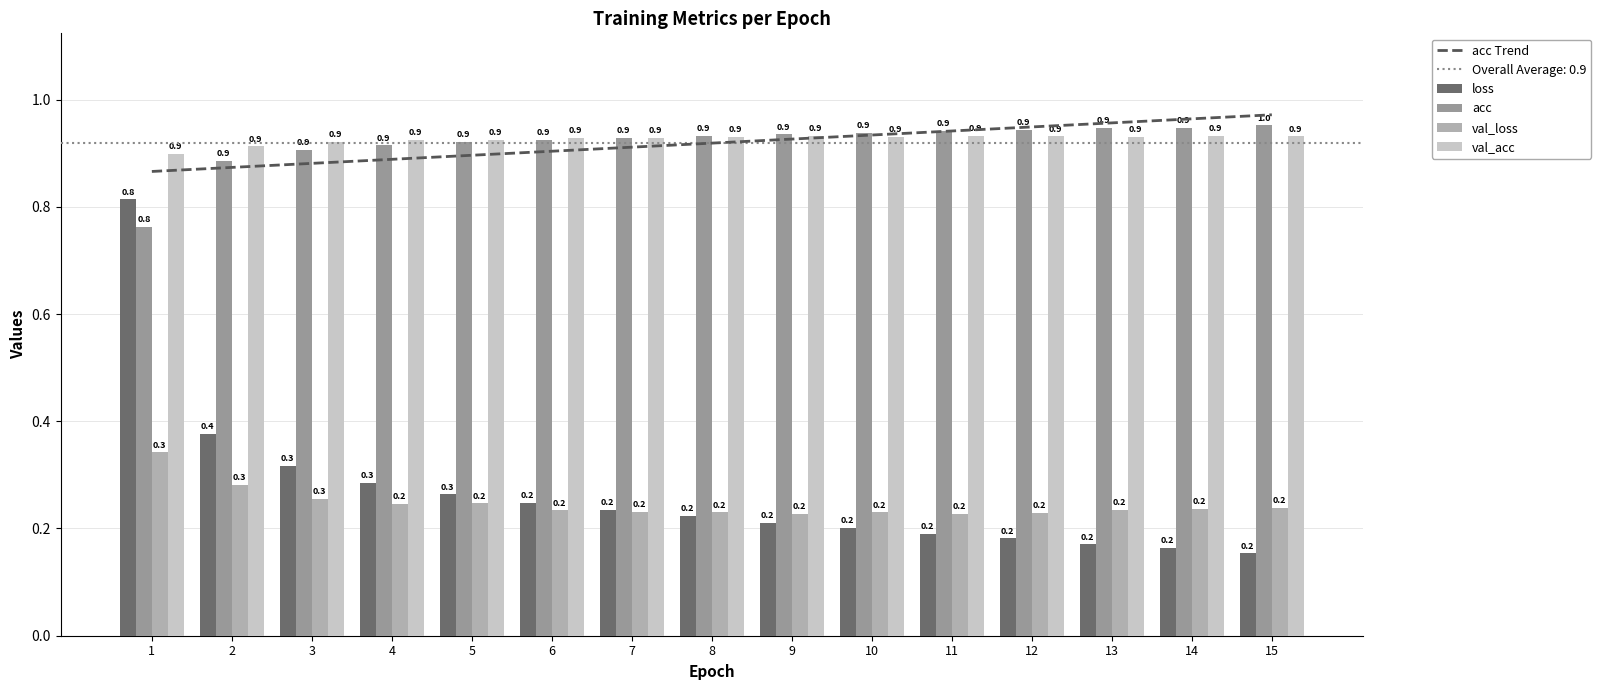

Is it true that acc equals 1.7 at 6?

False